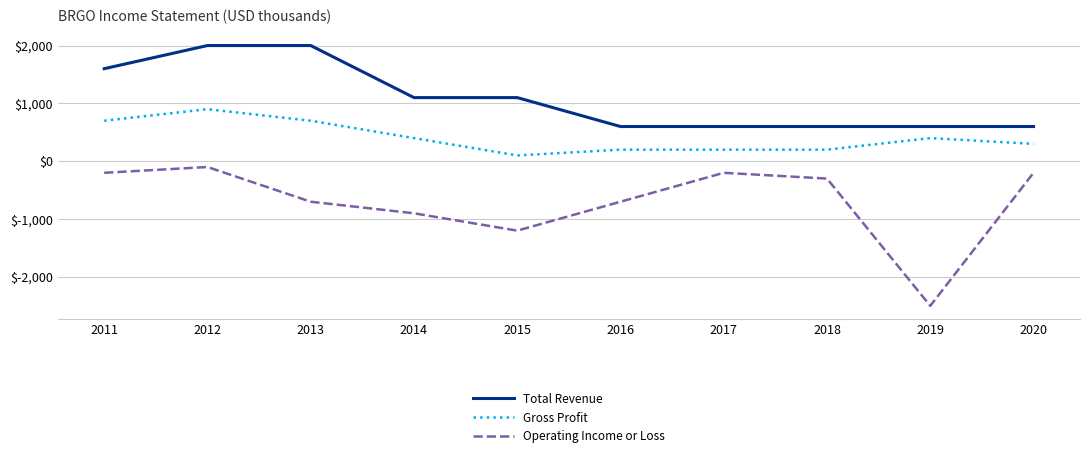

Reading left to right, extract all data points from this chart.

Total Revenue: 1600	2000	2000	1100	1100	600	600	600	600	600
Gross Profit: 700	900	700	400	100	200	200	200	400	300
Operating Income or Loss: -200	-100	-700	-900	-1200	-700	-200	-300	-2500	-200